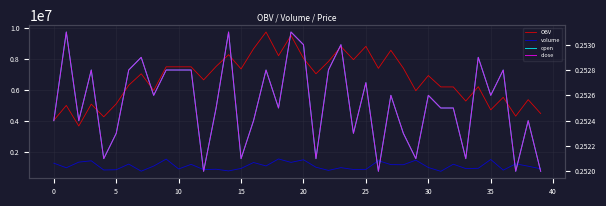

What is the greatest value displayed?

9720366.5